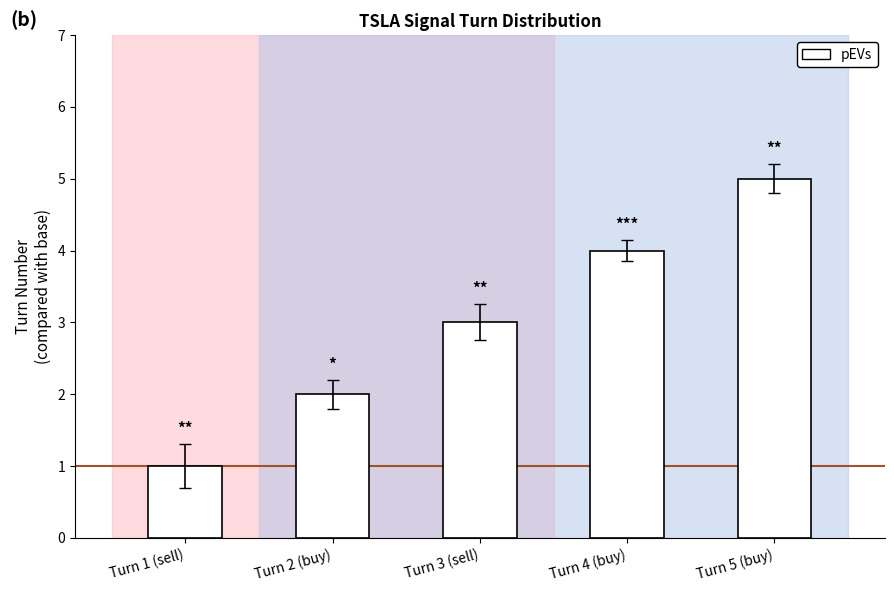

List the labels in order of value, largest first.

Turn 5 (buy), Turn 4 (buy), Turn 3 (sell), Turn 2 (buy), Turn 1 (sell)